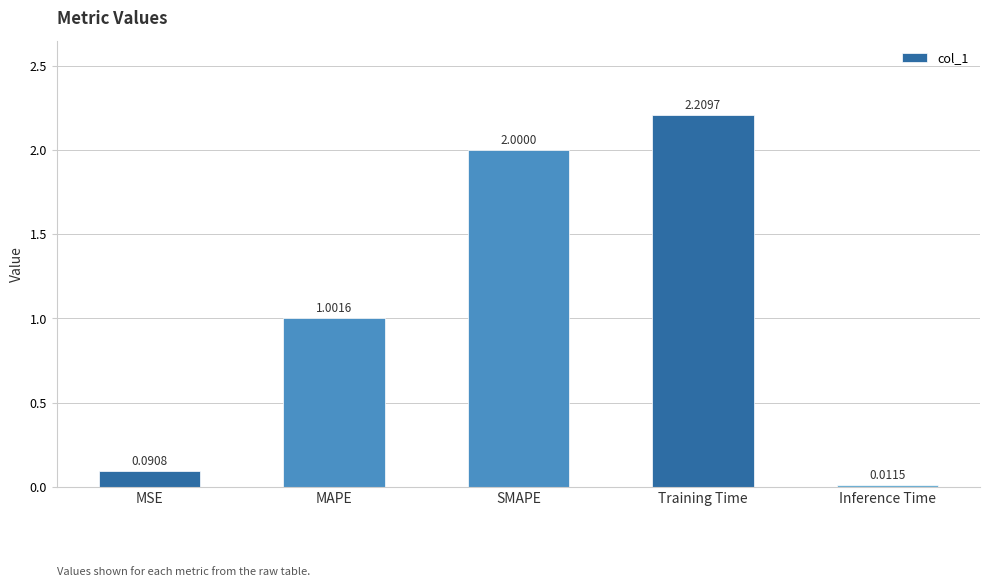

The chart shows a value of 3.6 at Training Time. True or false?

False